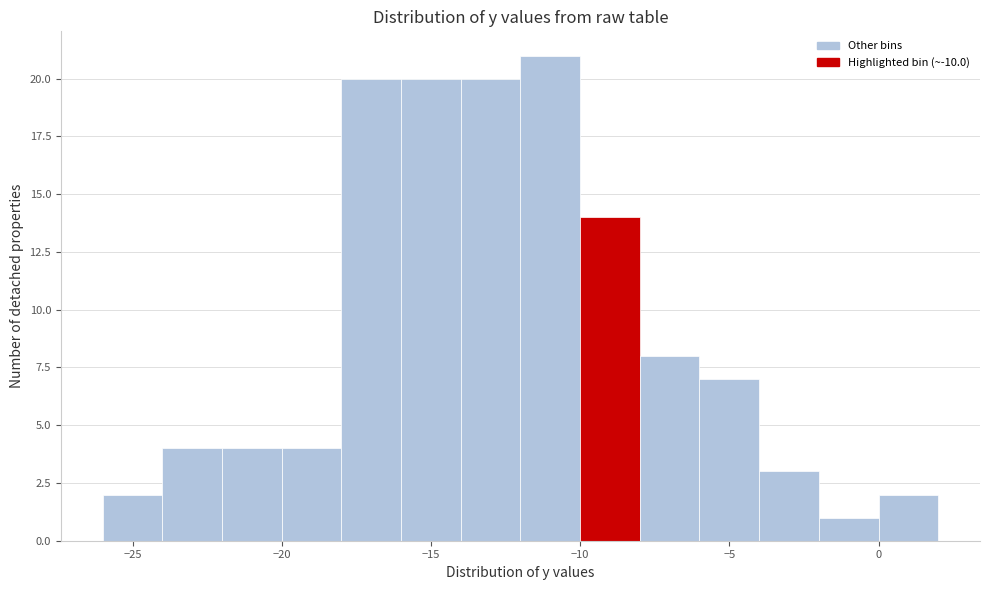

Reading left to right, transcribe this chart: for each bar, give the range it covers on the x-axis and its height. The values are not printed on the chart, so give them approximately, as read against the axis.

-26 to -24: 2
-24 to -22: 4
-22 to -20: 4
-20 to -18: 4
-18 to -16: 20
-16 to -14: 20
-14 to -12: 20
-12 to -10: 21
-10 to -8: 14
-8 to -6: 8
-6 to -4: 7
-4 to -2: 3
-2 to 0: 1
0 to 2: 2